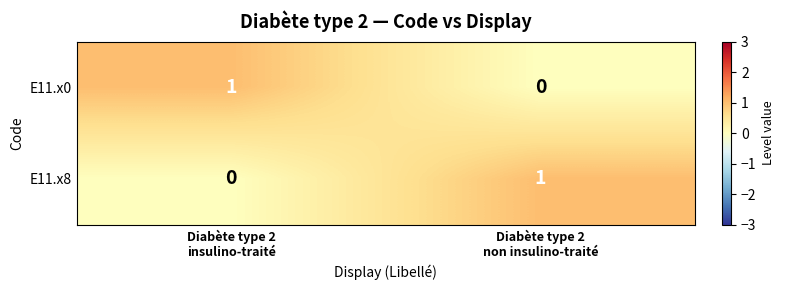

Reading left to right, transcribe all the data shown in this chart.

E11.x0: 1	0
E11.x8: 0	1